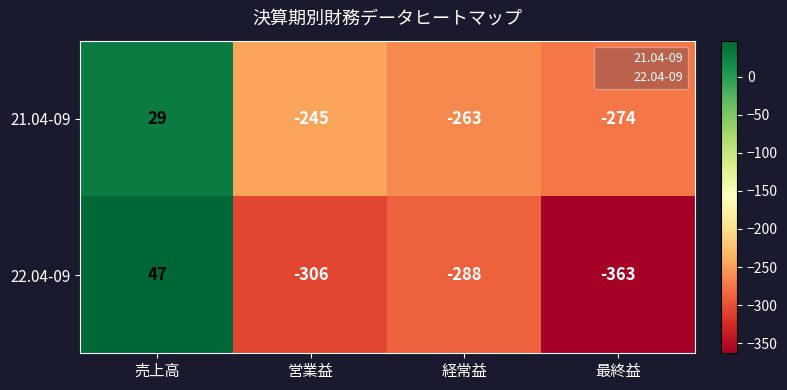

What is the greatest value displayed?

47